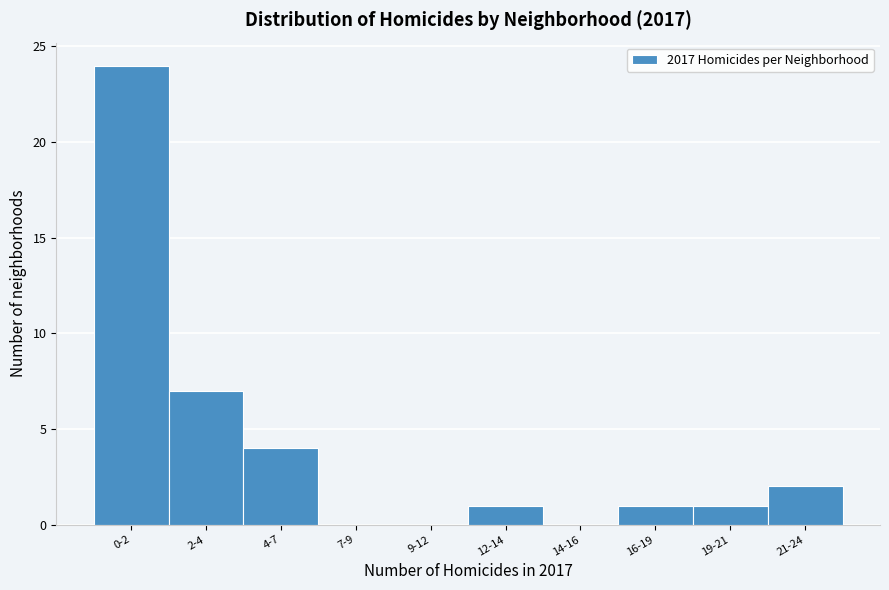

Reading left to right, list all the values displayed in this chart.

0-2=24	2-4=7	4-7=4	7-9=0	9-12=0	12-14=1	14-16=0	16-19=1	19-21=1	21-24=2